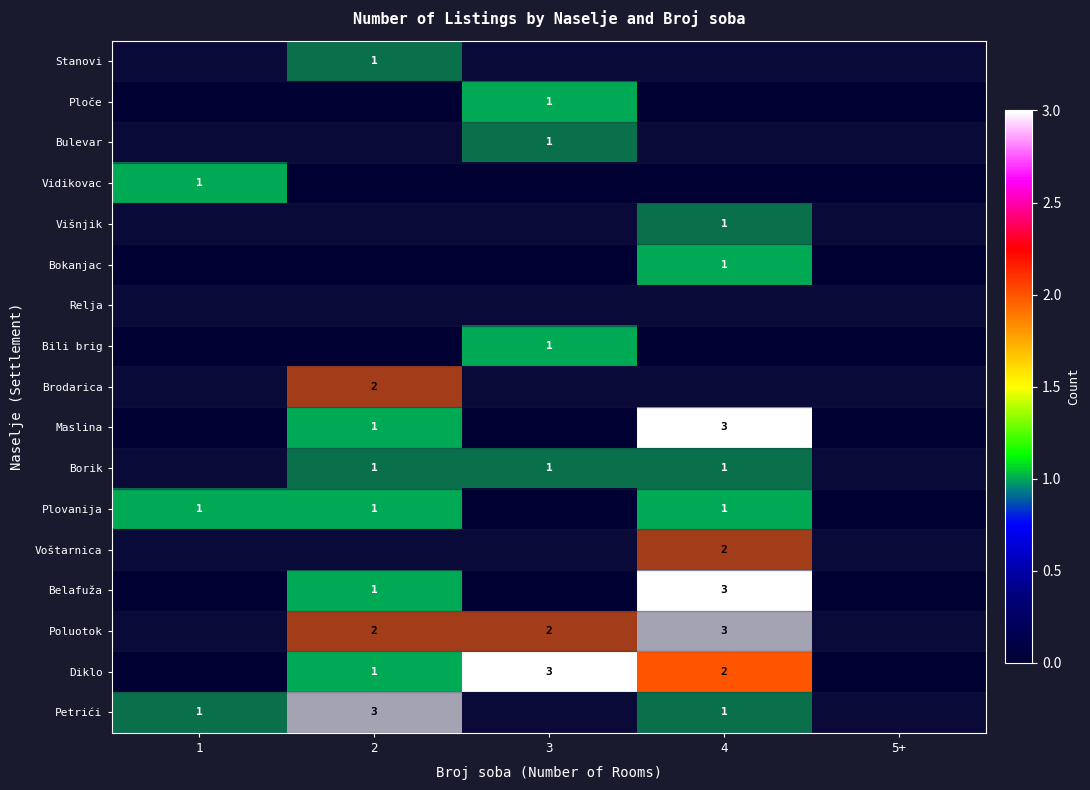

The Vidikovac series shows 0 at 1. True or false?

False